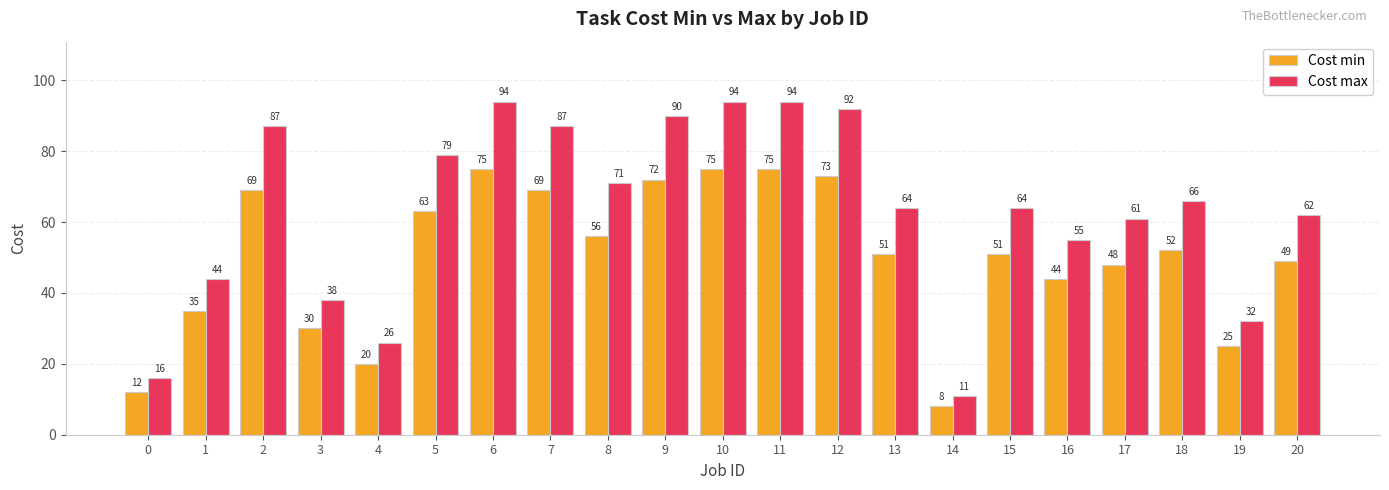

Where is Cost min nearest to the value 41?

16